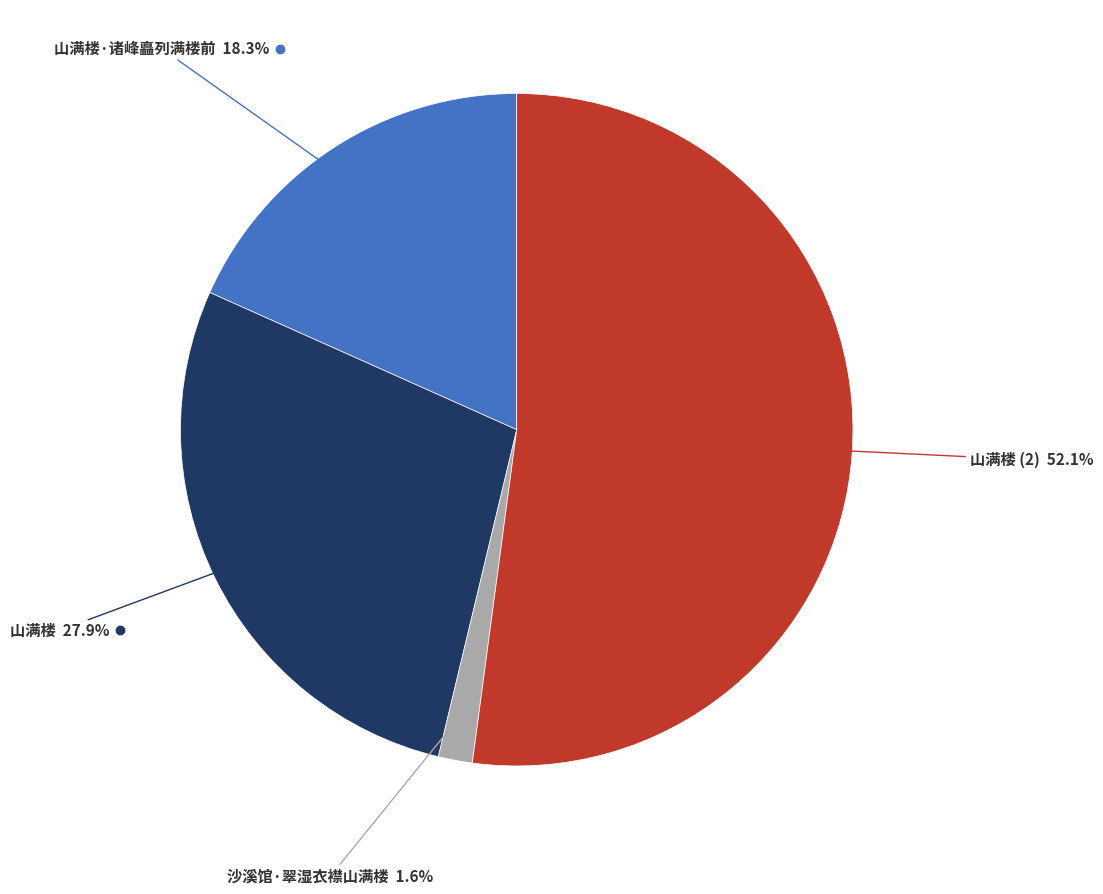

Is there a majority slice in this chart?

Yes